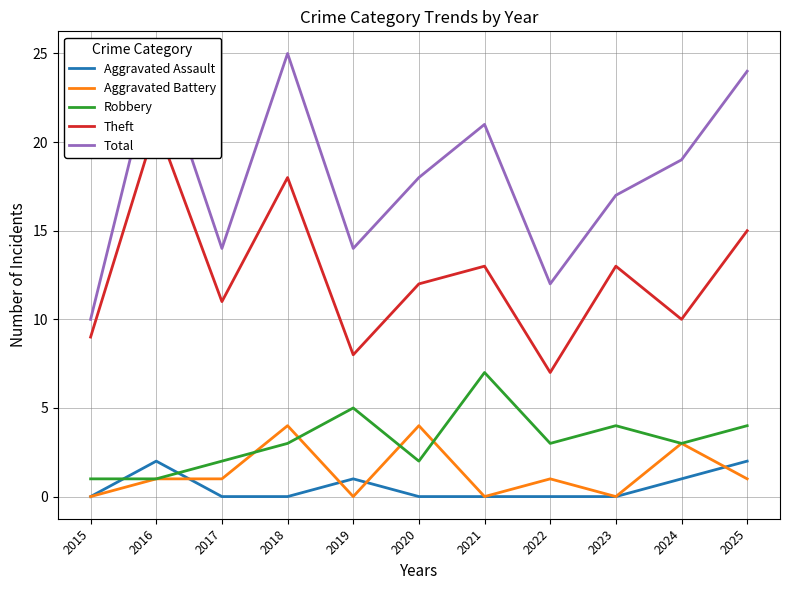

What is the sum of the Aggravated Battery values at 2022 and 2024?

4